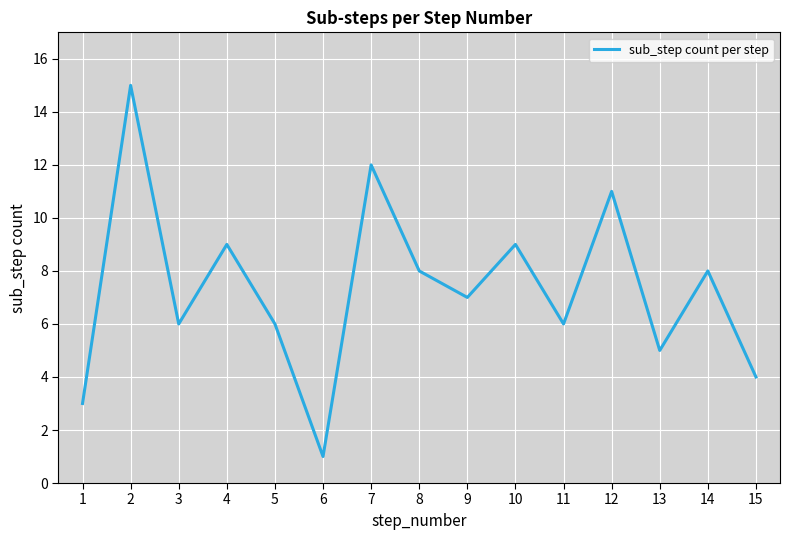

Which label corresponds to the smallest value in the chart?

6